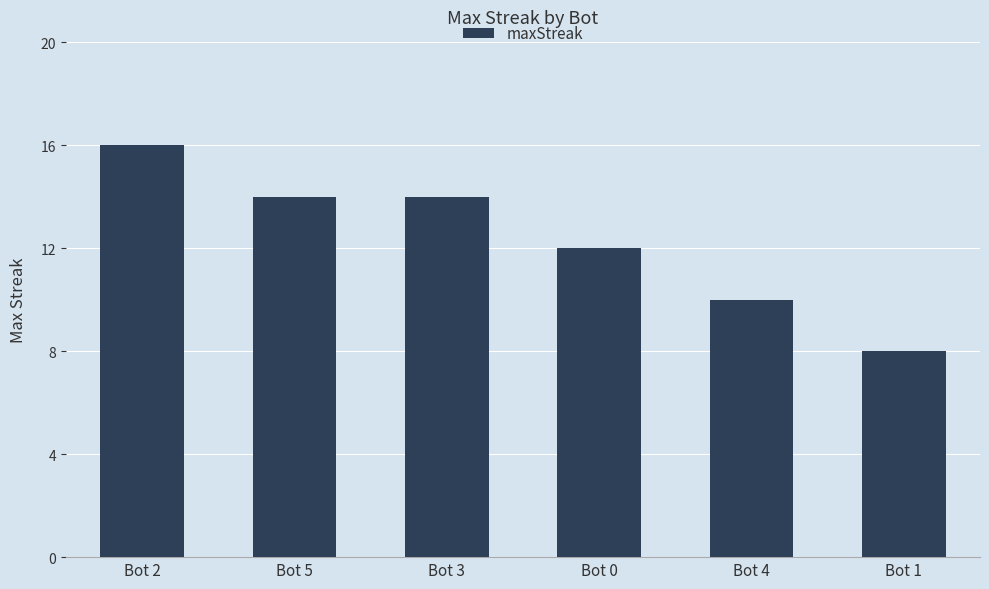

Where does the data first go above 14?

Bot 2